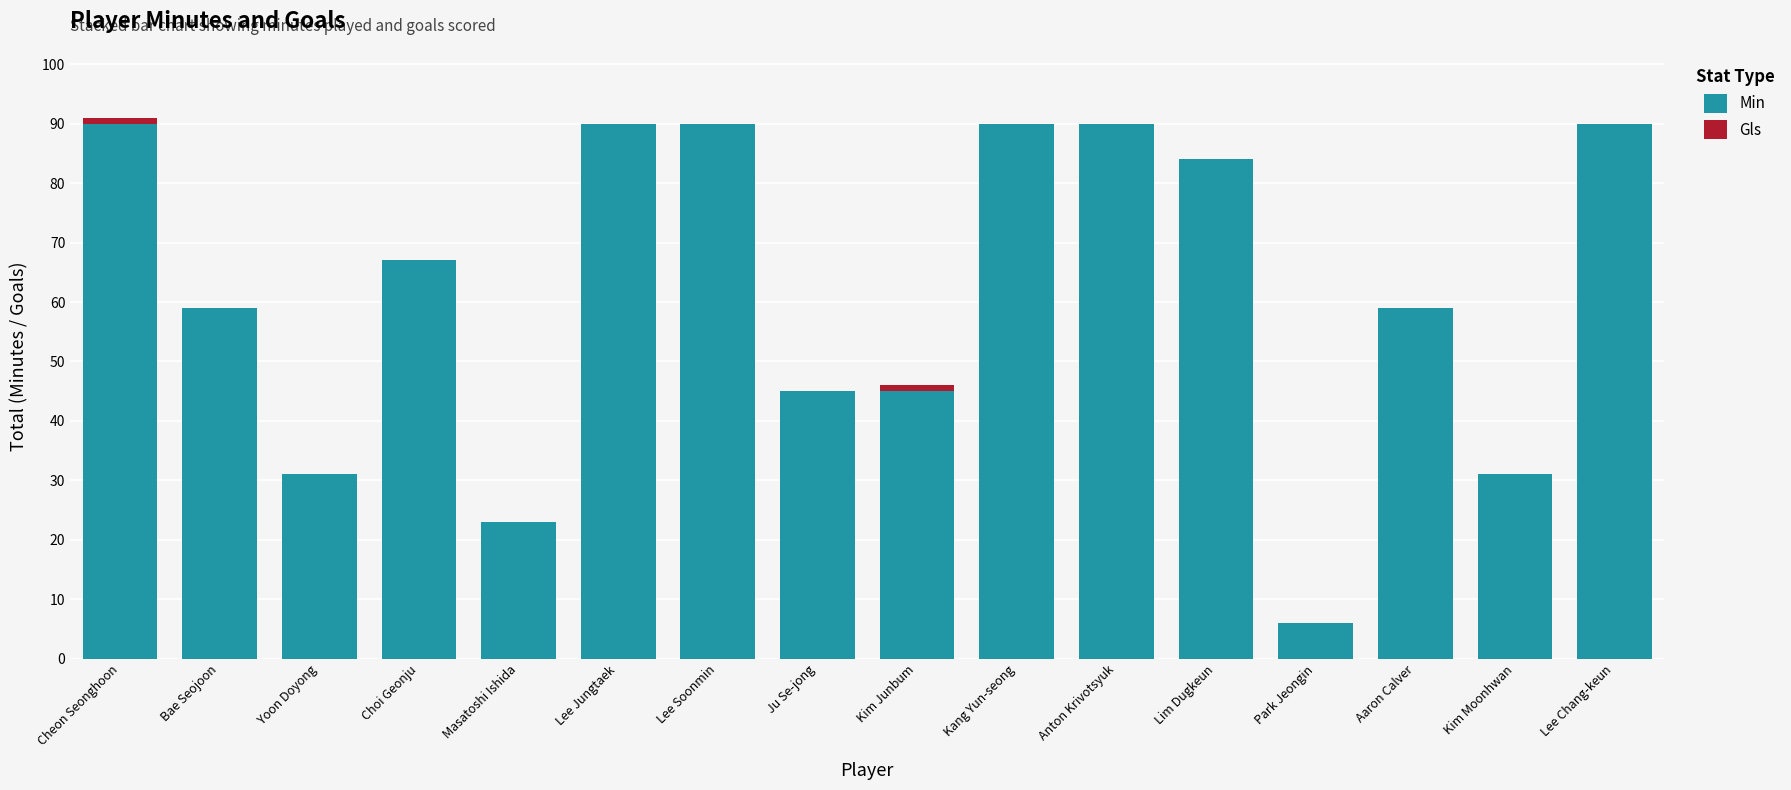

How many data points does each series have?

16